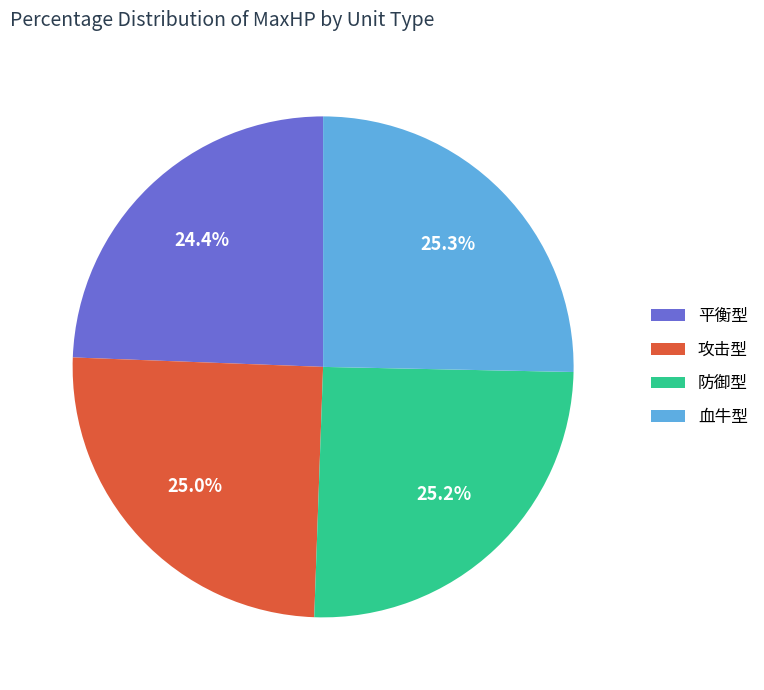

To the nearest percent, what is the difference between the largest and smallest slice percentages?

1%